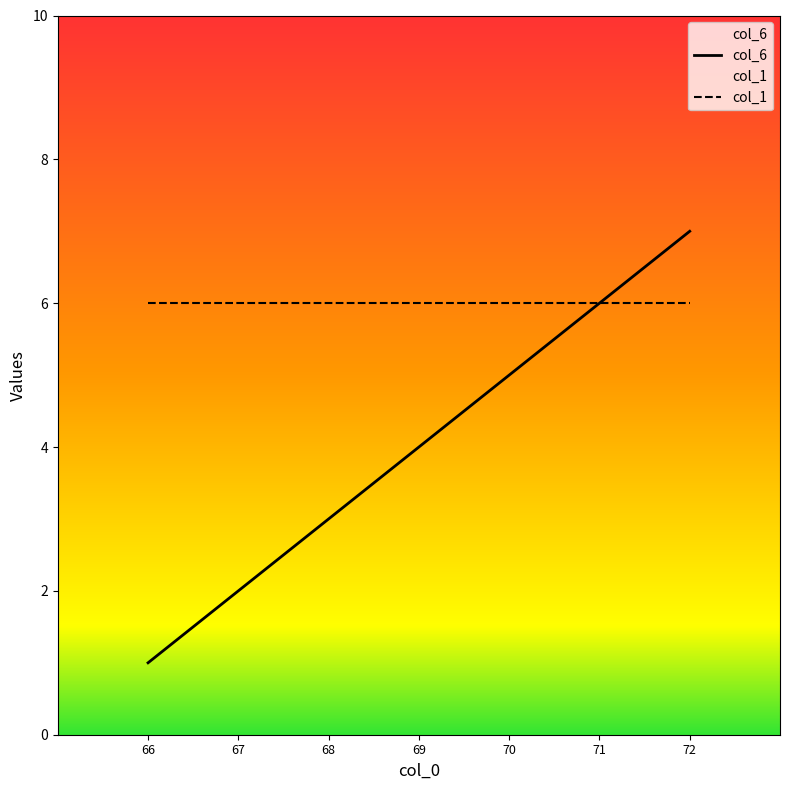

How many lines are shown in the chart?

2